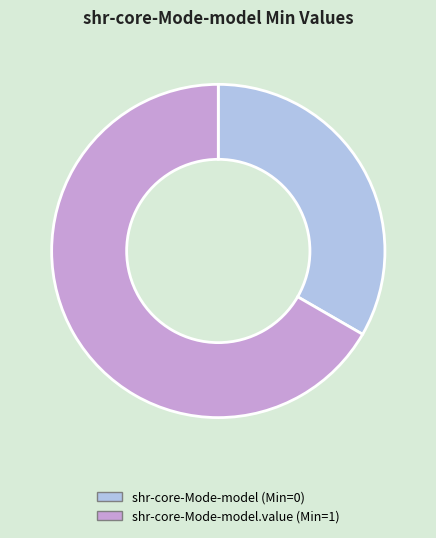

Is there any slice that represents more than half of the pie?

Yes